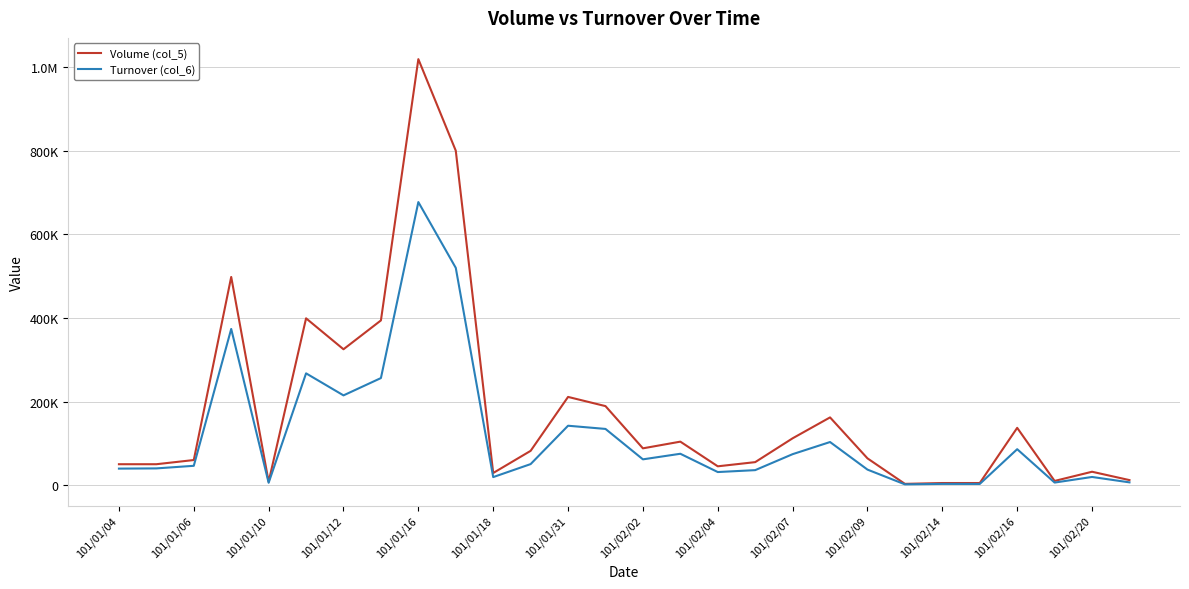

What are all the series names shown in the legend?

Volume (col_5), Turnover (col_6)